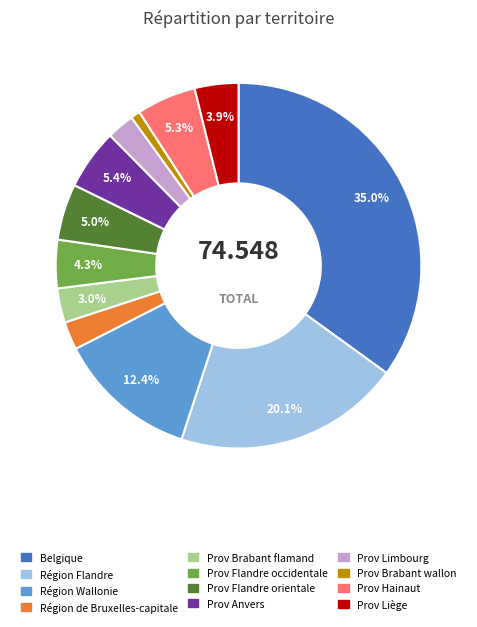

To the nearest percent, what is the difference between the largest and smallest slice percentages?

34%